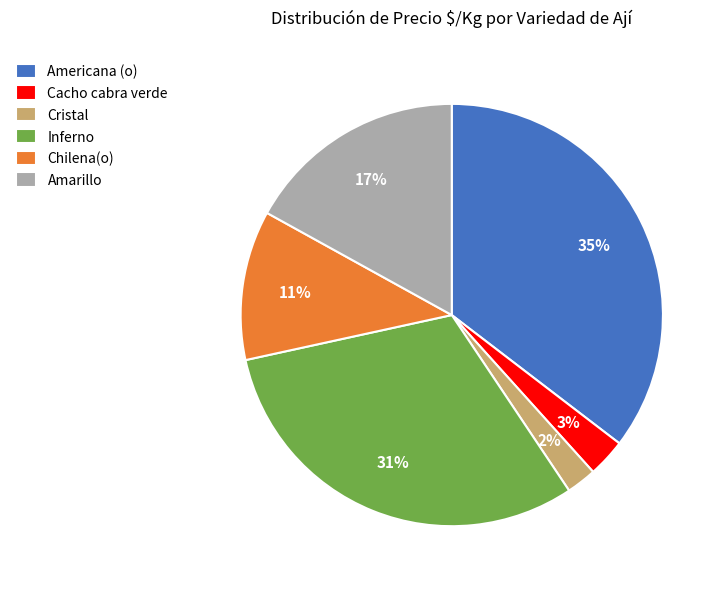

Do Inferno and Americana (o) together represent more than half of the pie?

Yes